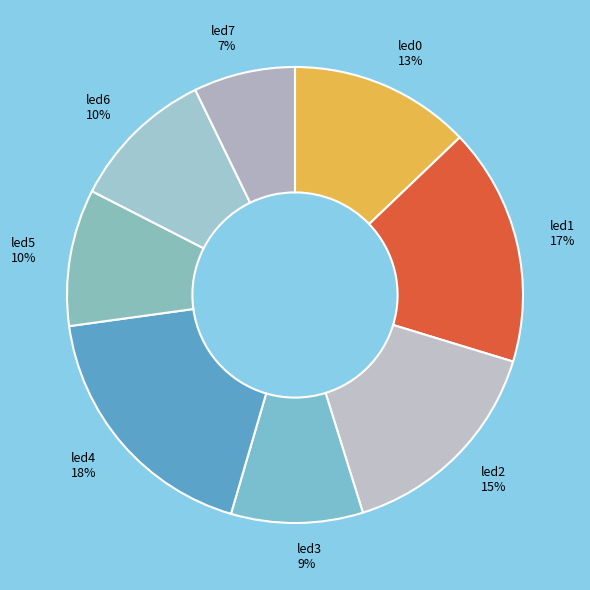

Is there a majority slice in this chart?

No